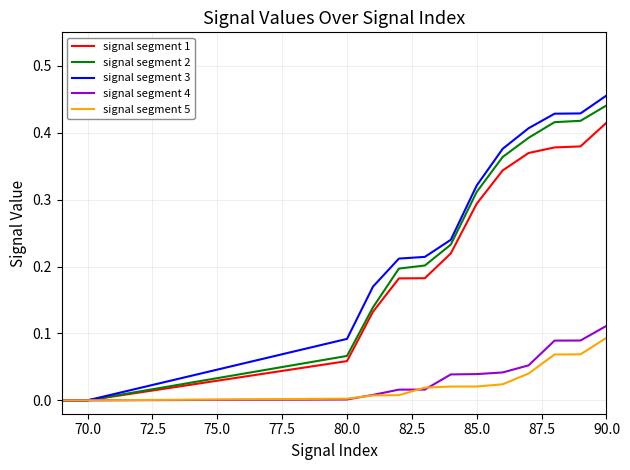

What are all the series names shown in the legend?

signal segment 1, signal segment 2, signal segment 3, signal segment 4, signal segment 5